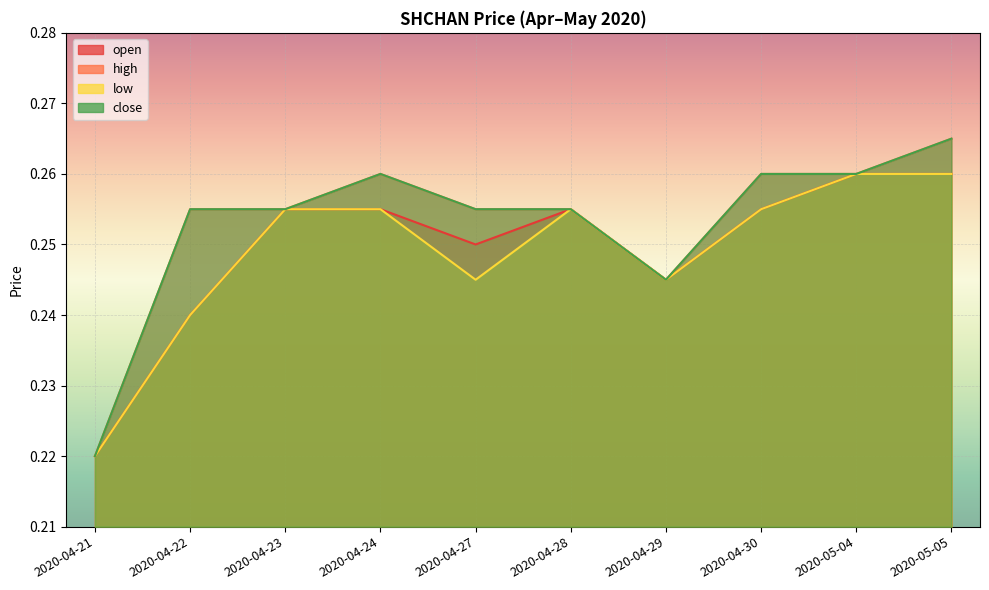

What is the maximum value shown in the chart?

0.3